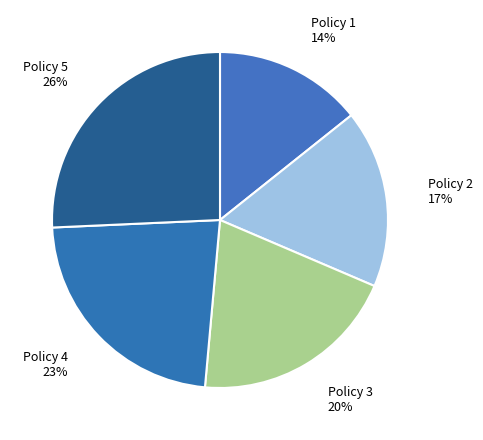

How many segments does this pie chart have?

5